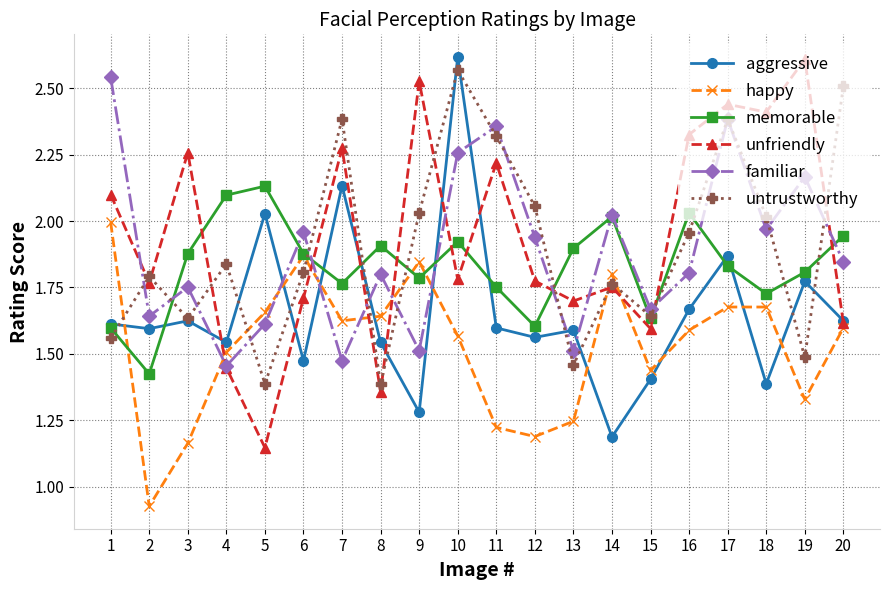

What is the spread (max minus min) of values at 17?

0.8